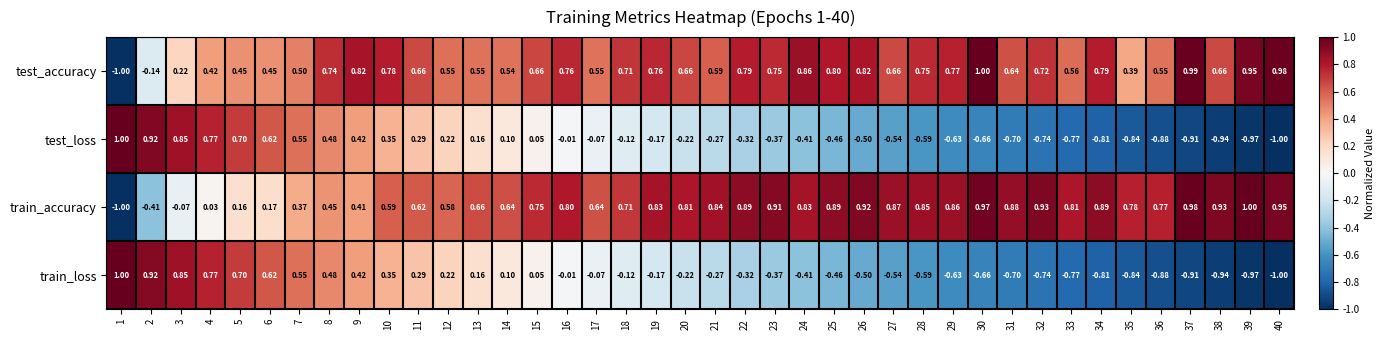

Is the value of test_accuracy at 10 greater than the value of train_loss at 14?

Yes